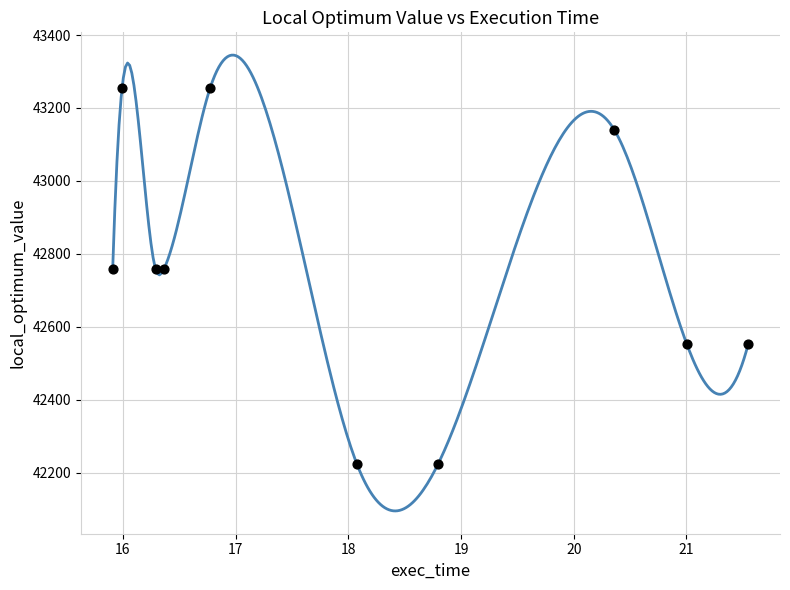

What is the average Y value?

42748